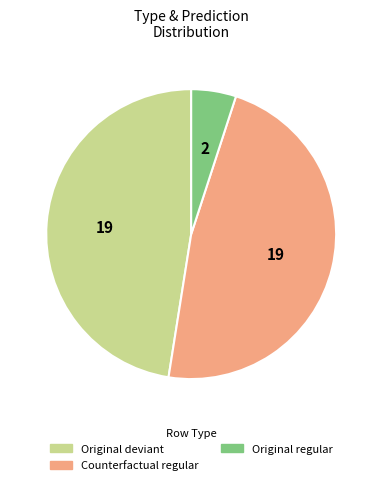

Combined, do Original regular and Original deviant account for over 50%?

Yes